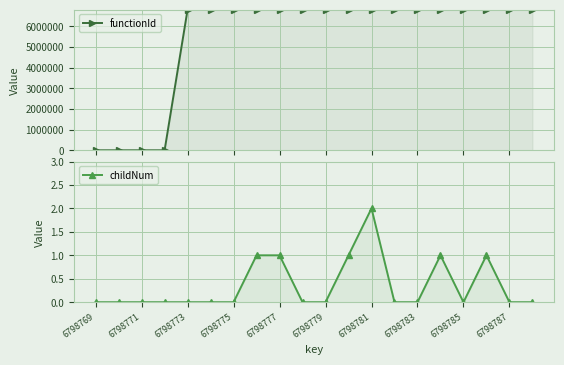

Which series has the largest total across all categories?

functionId